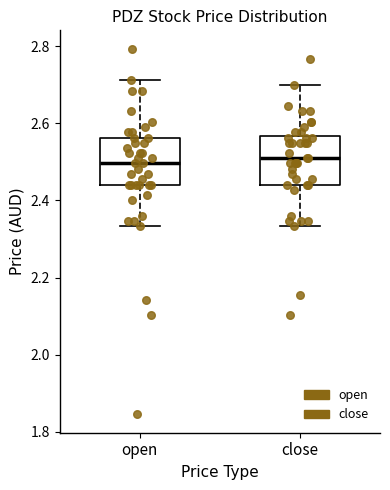

Where does the median line of the box for close sit on the y-axis? The values are not printed on the chart, so give them approximately, as read against the axis.

2.50